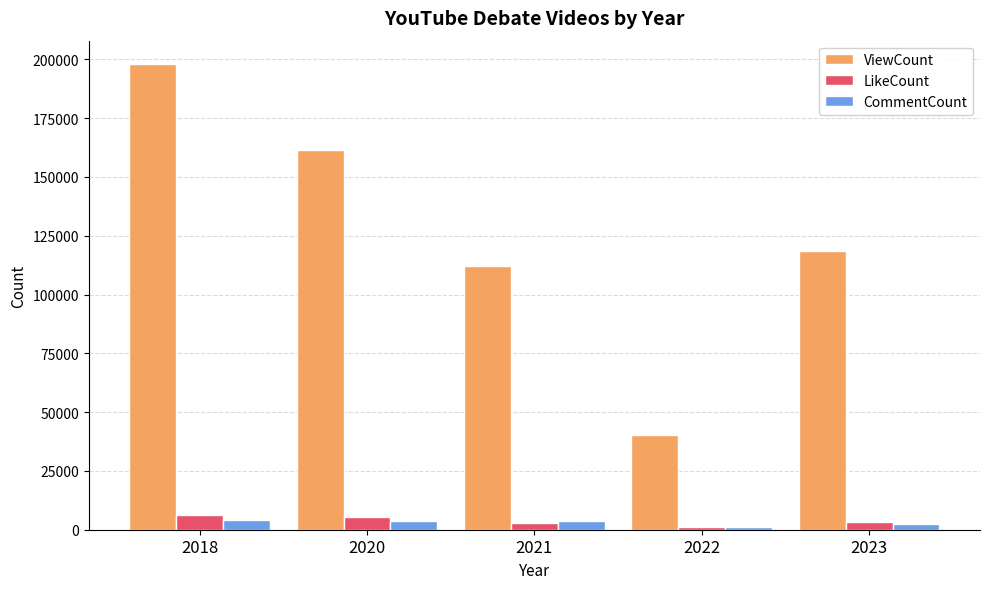

True or false: ViewCount has a value of 15045 at 2022.

False